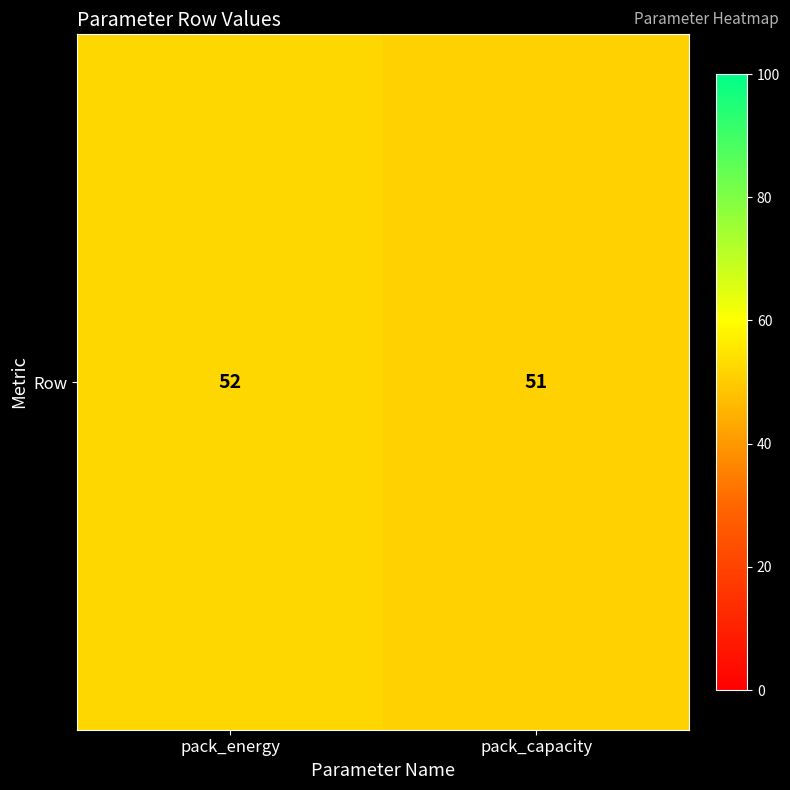

What is the maximum value shown in the chart?

52